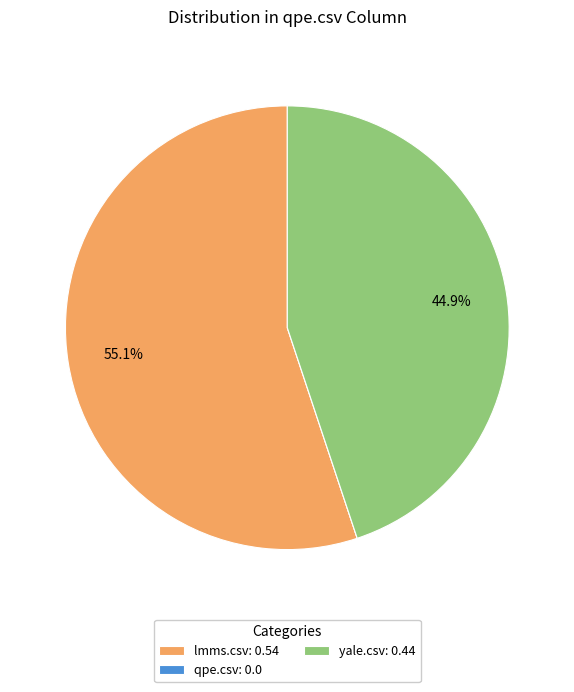

Is the sum of lmms.csv: 0.54 and yale.csv: 0.44 greater than half?

Yes